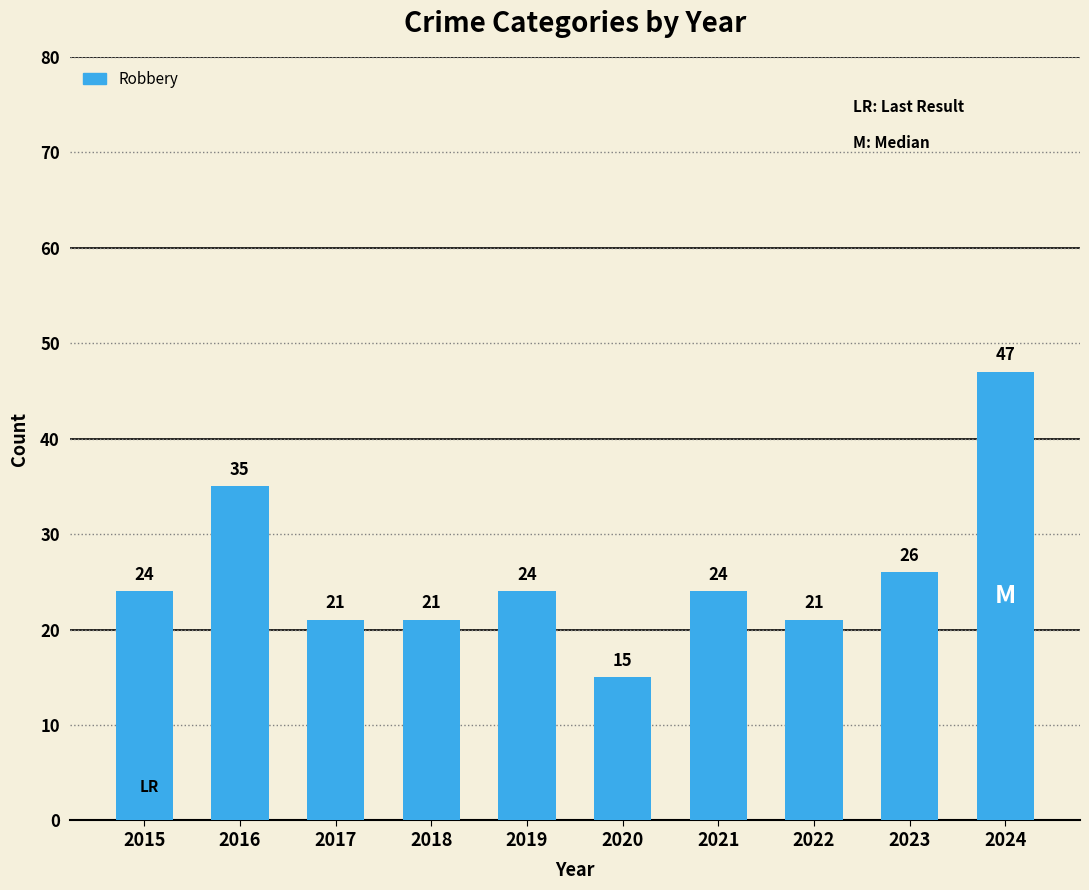

Between 2024 and 2020, which is larger?

2024